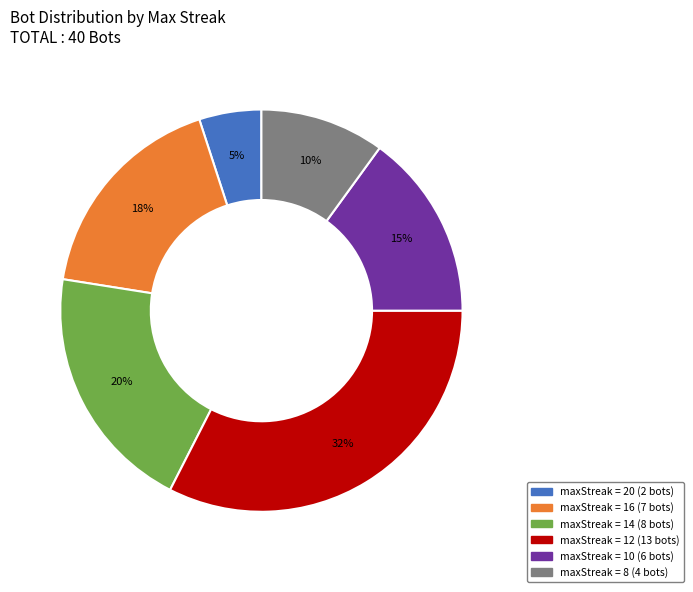

Does any single category account for the majority?

No